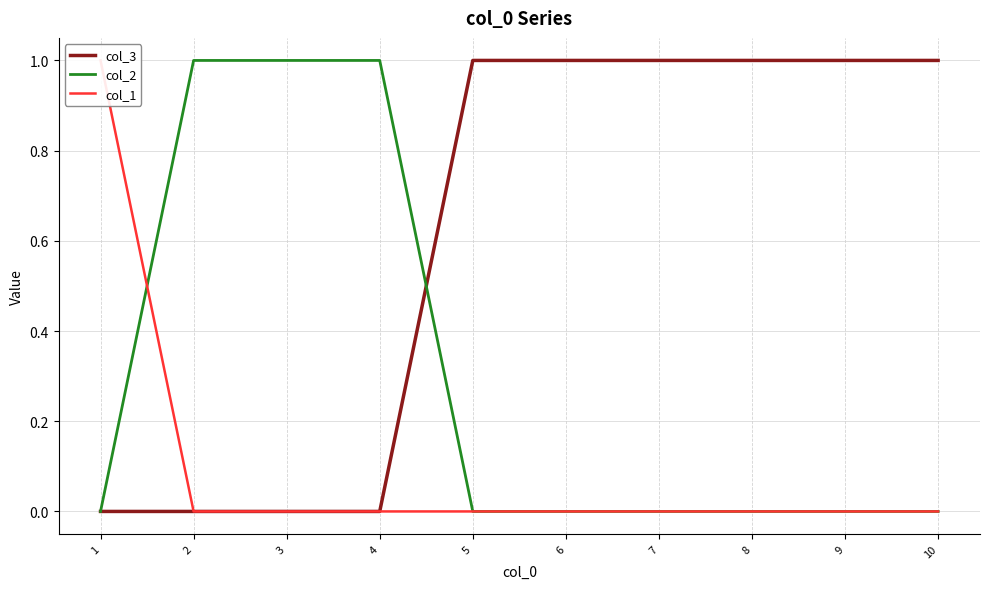

Reading left to right, extract all data points from this chart.

col_3: 0	0	0	0	1	1	1	1	1	1
col_2: 0	1	1	1	0	0	0	0	0	0
col_1: 1	0	0	0	0	0	0	0	0	0